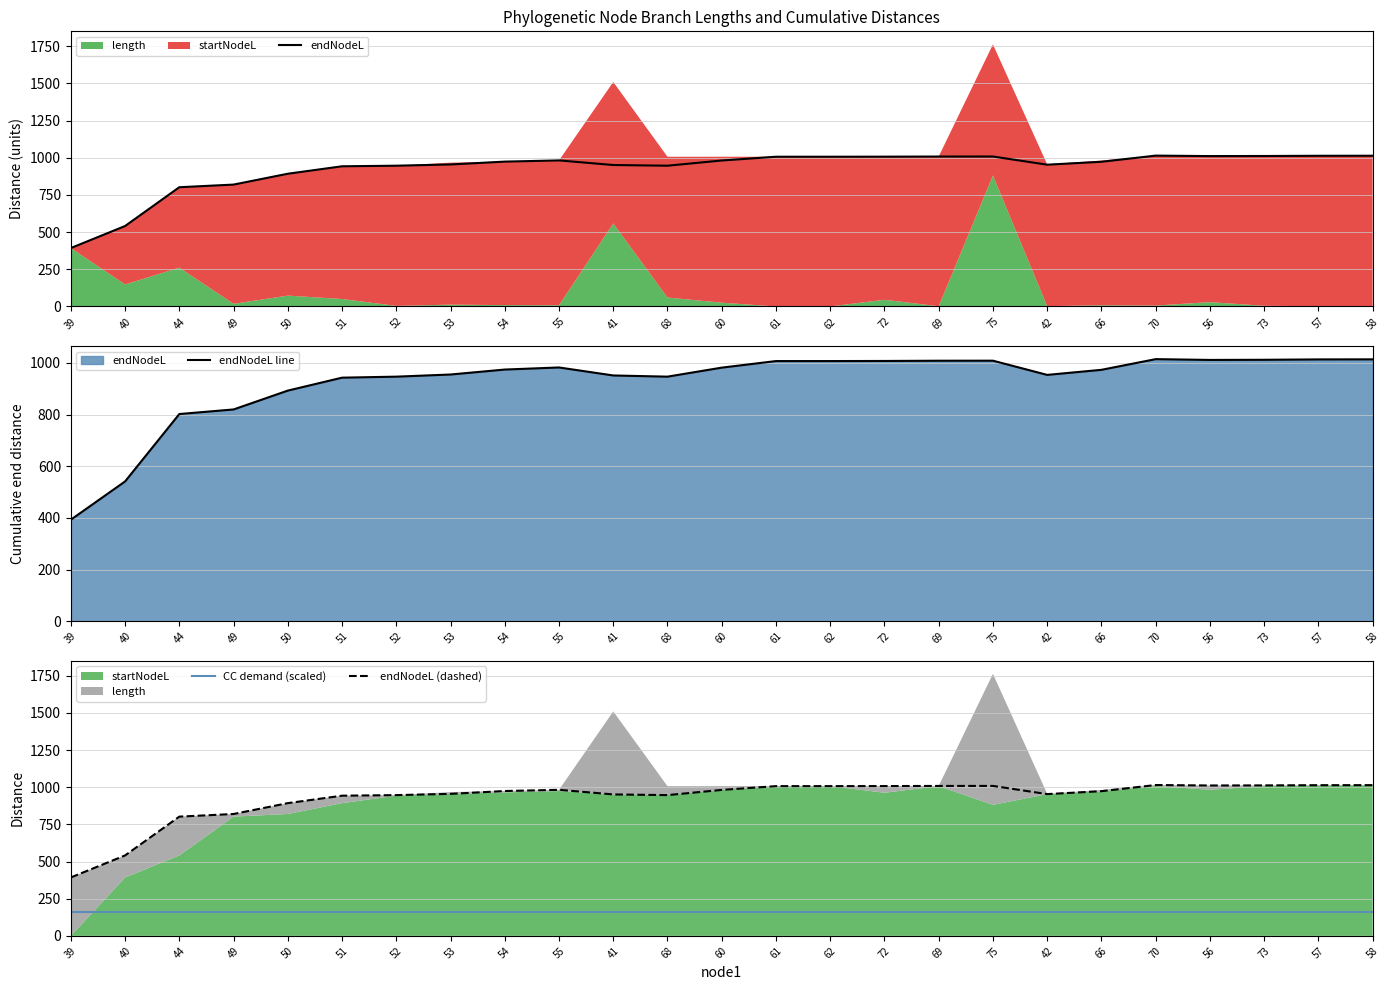

Where is the first local maximum for endNodeL (dashed)?

55